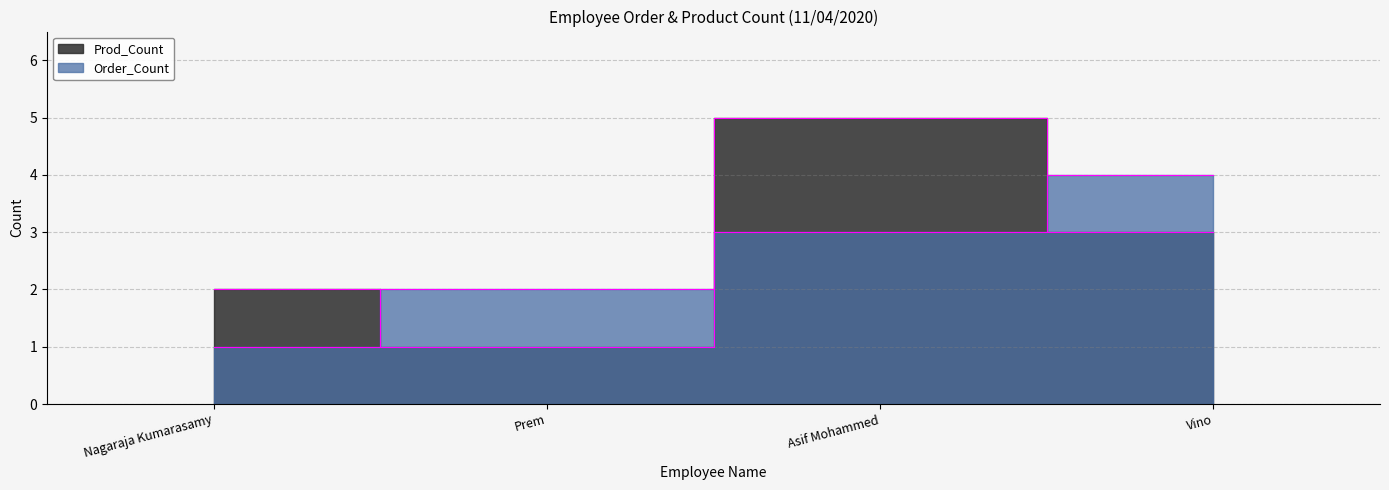

Rank the series at Prem from highest to lowest value.

Order_Count, Prod_Count